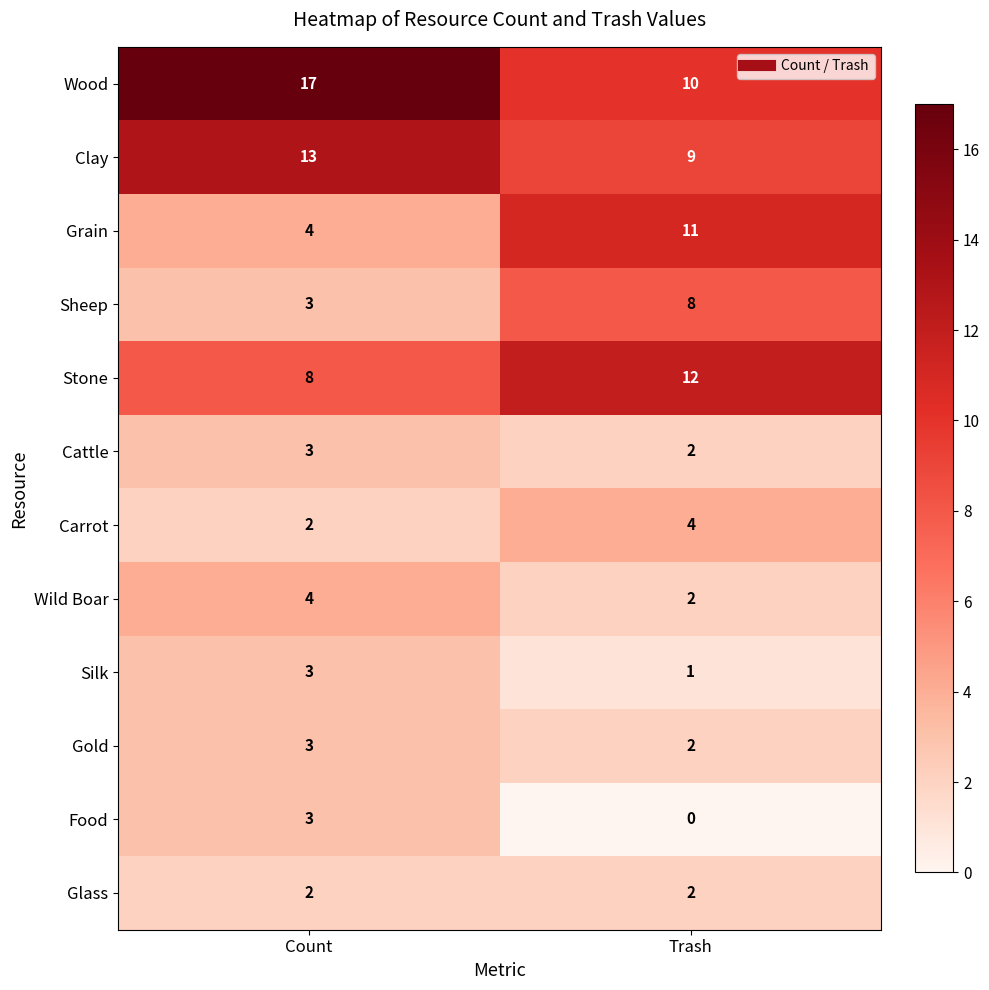

Is it true that Grain equals 11 at Trash?

True